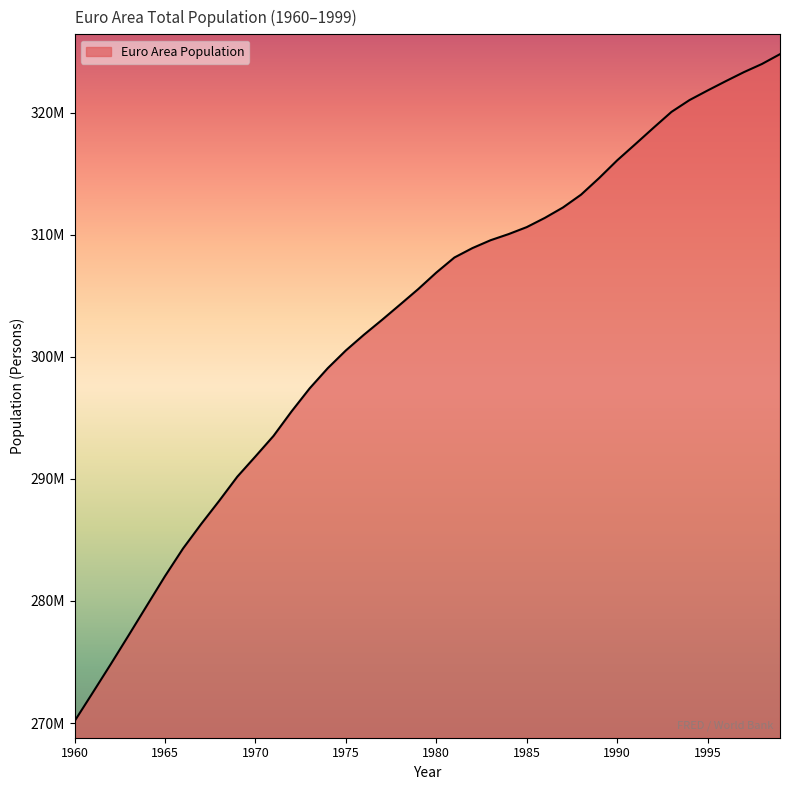

At which label is the value closest to 297465460?

1973